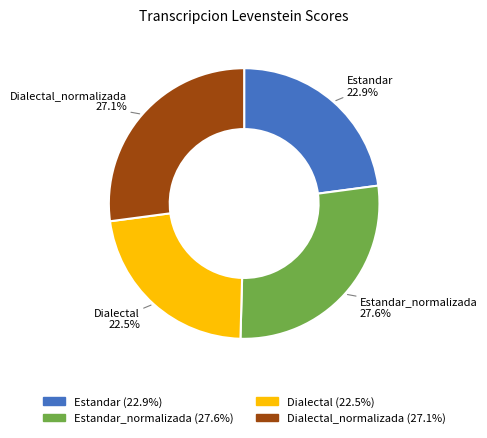

Approximately how many times larger is the value at Estandar_normalizada compared to Dialectal?

1.2